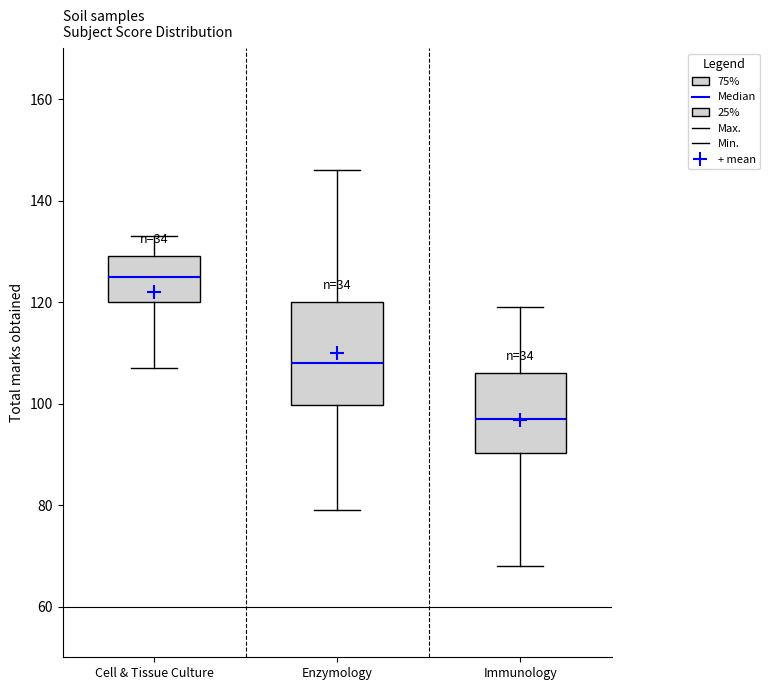

Which box is the tallest, from its lower edge to its upper edge?

Enzymology